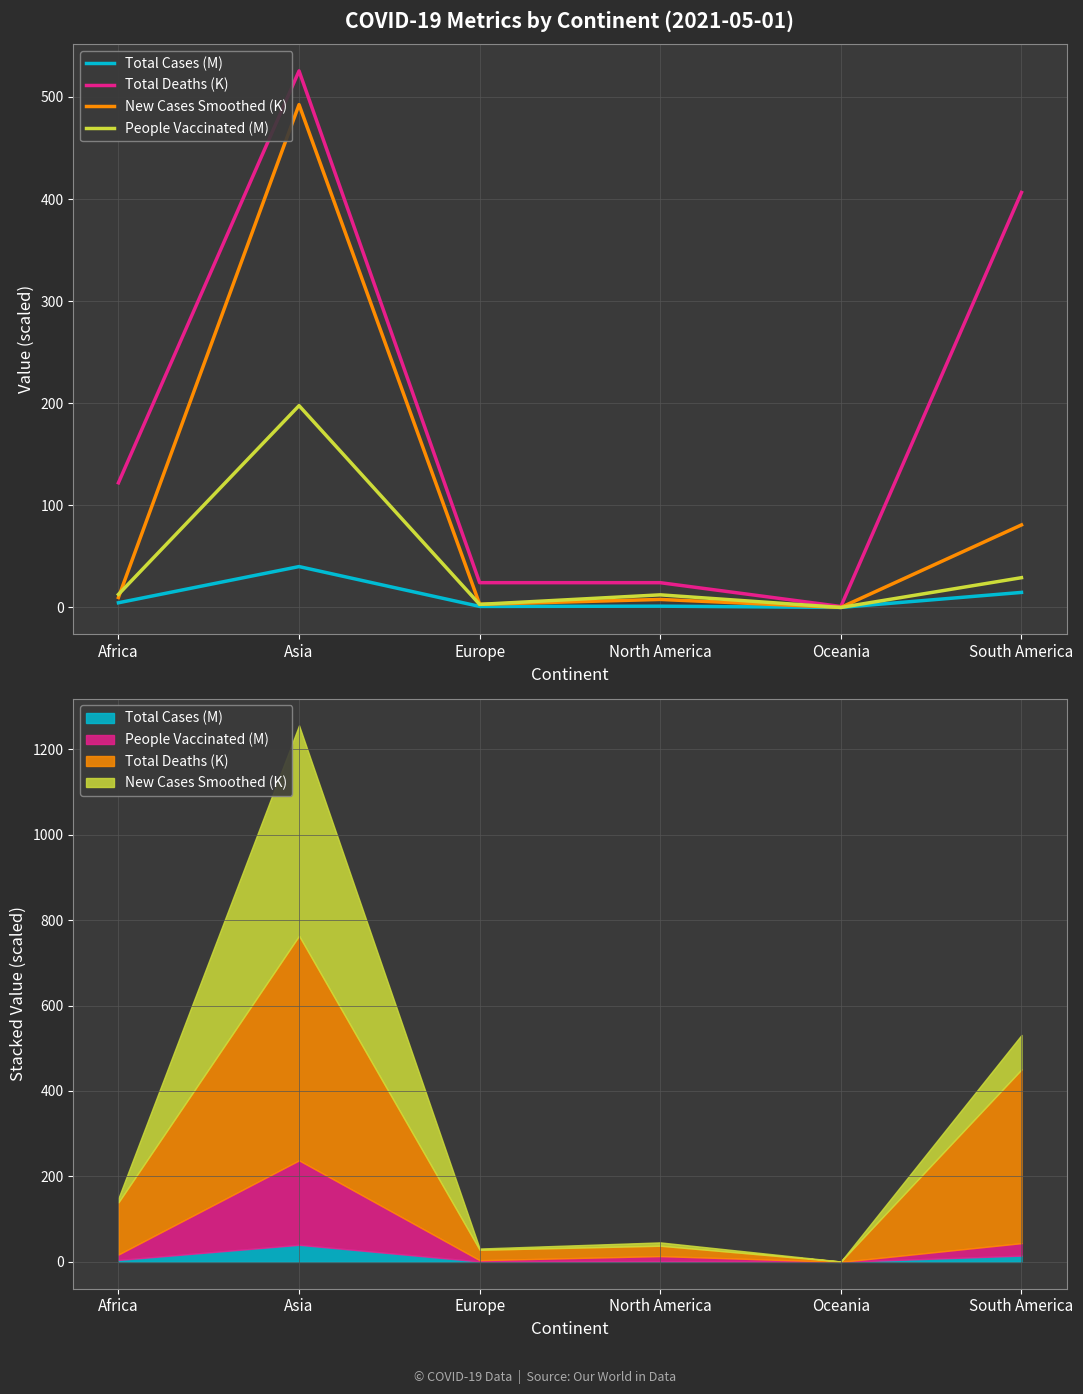

Reading left to right, what are all the values shown in this chart?

Total Cases (M): 4.6	40.0	1.0	1.2	0.0	14.7
Total Deaths (K): 122.1	525.5	24.3	24.2	0.9	406.4
New Cases Smoothed (K): 9.8	492.5	3.1	7.8	0.0	80.8
People Vaccinated (M): 12.8	197.6	3.0	12.3	0.0	29.1